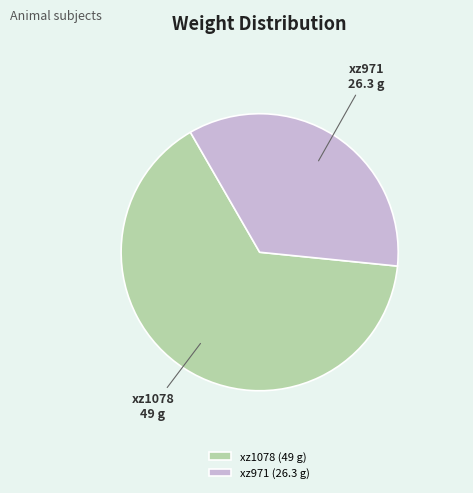

Is it true that xz971 is 35% of the pie?

True